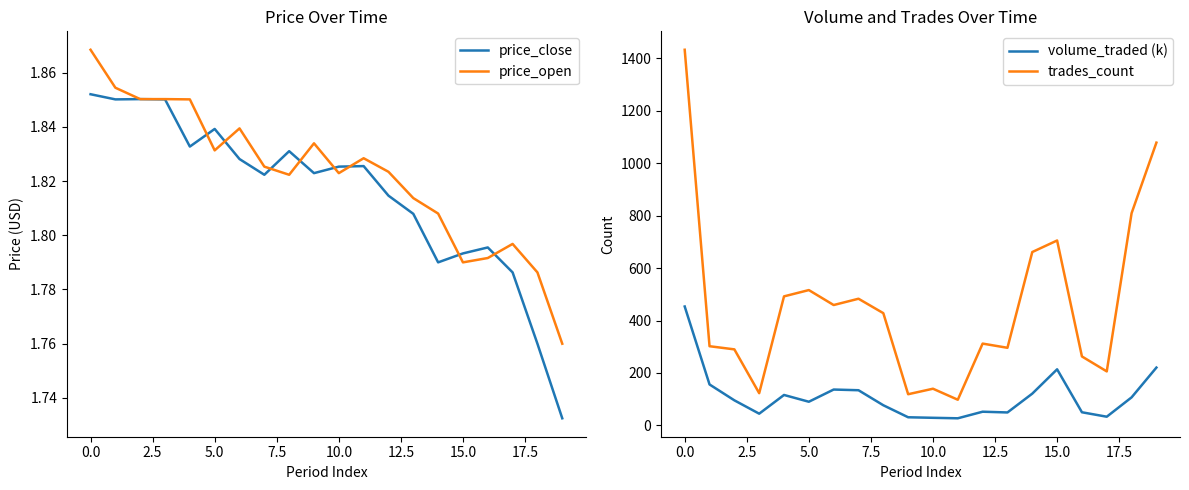

The volume_traded (k) series shows 46.5 at 15.0. True or false?

False